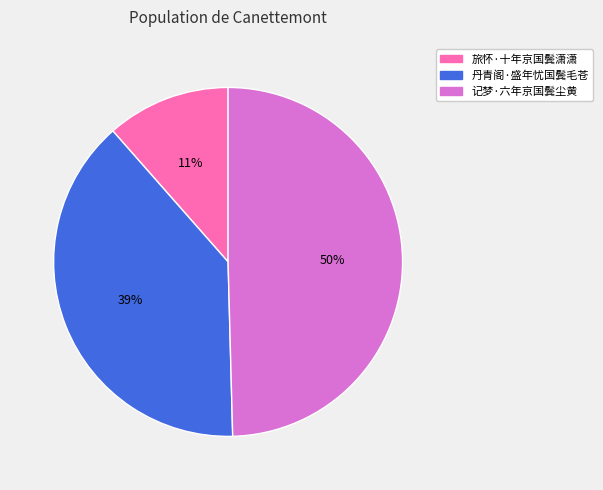

Is 旅怀·十年京国鬓潇潇 the majority of the pie?

No